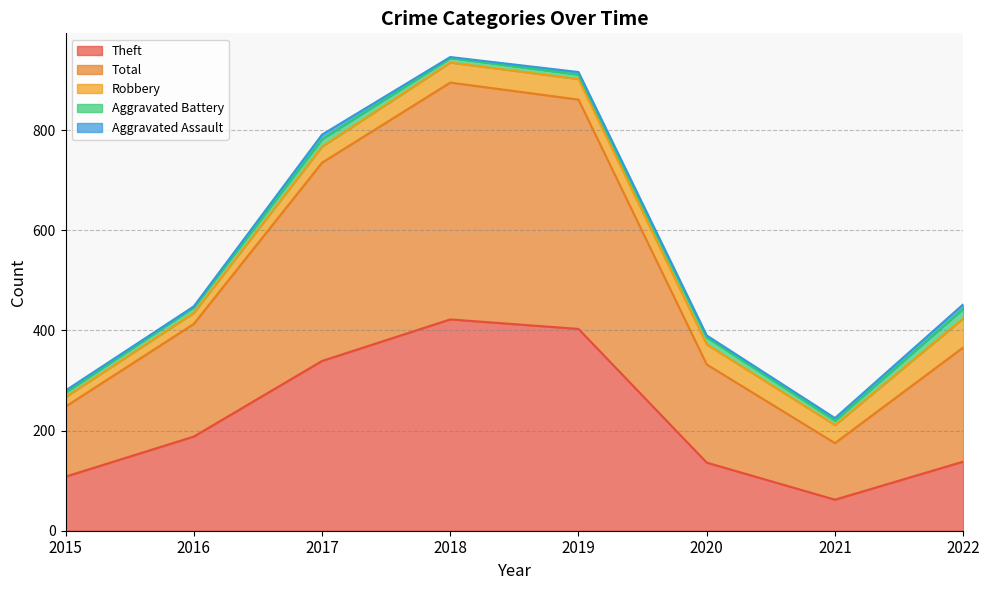

At which label is Total closest to 293?

2022